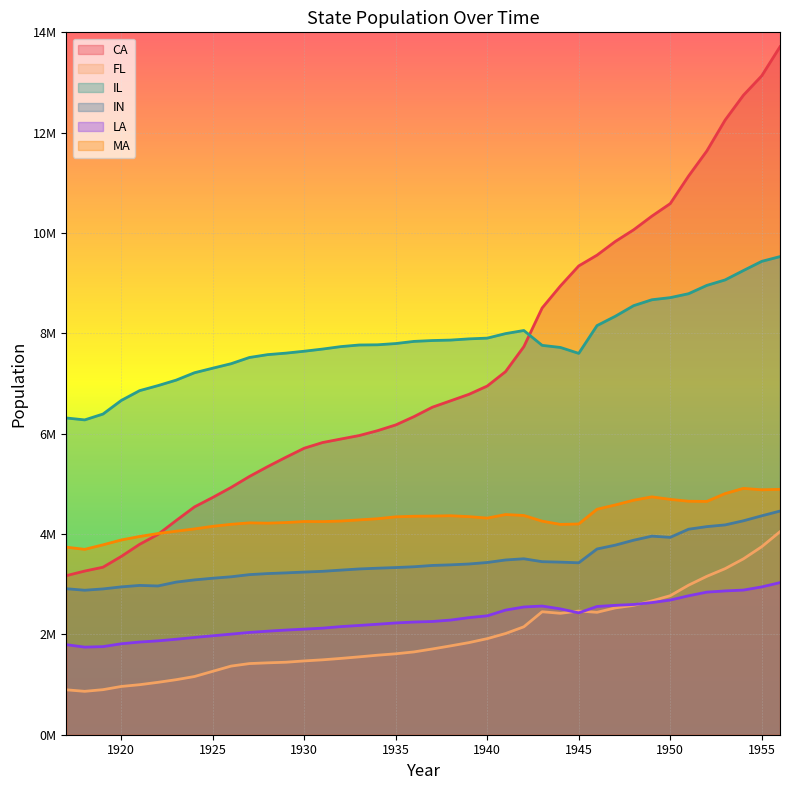

How many series are shown in this chart?

6